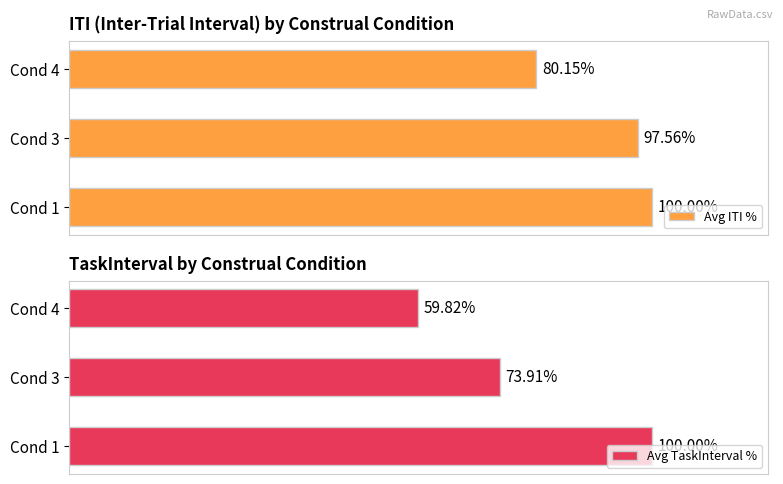

Rank the categories by Avg ITI % value from highest to lowest.

Cond 1, Cond 3, Cond 4